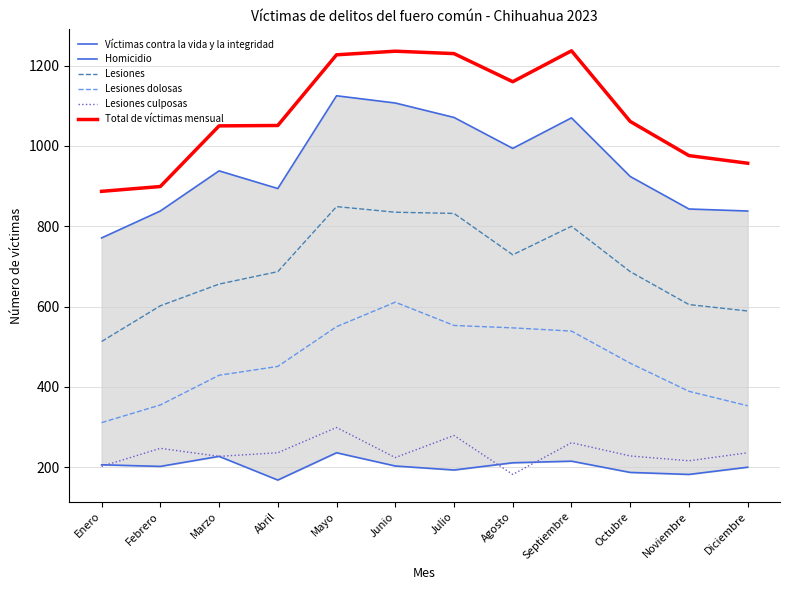

Reading left to right, extract all data points from this chart.

Víctimas contra la vida y la integridad: 771	838	938	894	1125	1107	1071	994	1070	924	843	838
Homicidio: 206	202	227	168	236	203	193	211	215	187	182	200
Lesiones: 513	602	656	687	849	835	832	729	800	687	605	589
Lesiones dolosas: 311	355	429	451	550	611	553	547	539	459	389	353
Lesiones culposas: 202	247	227	236	299	224	279	182	261	228	216	236
Total de víctimas mensual: 887	899	1050	1051	1227	1236	1230	1160	1237	1061	976	957